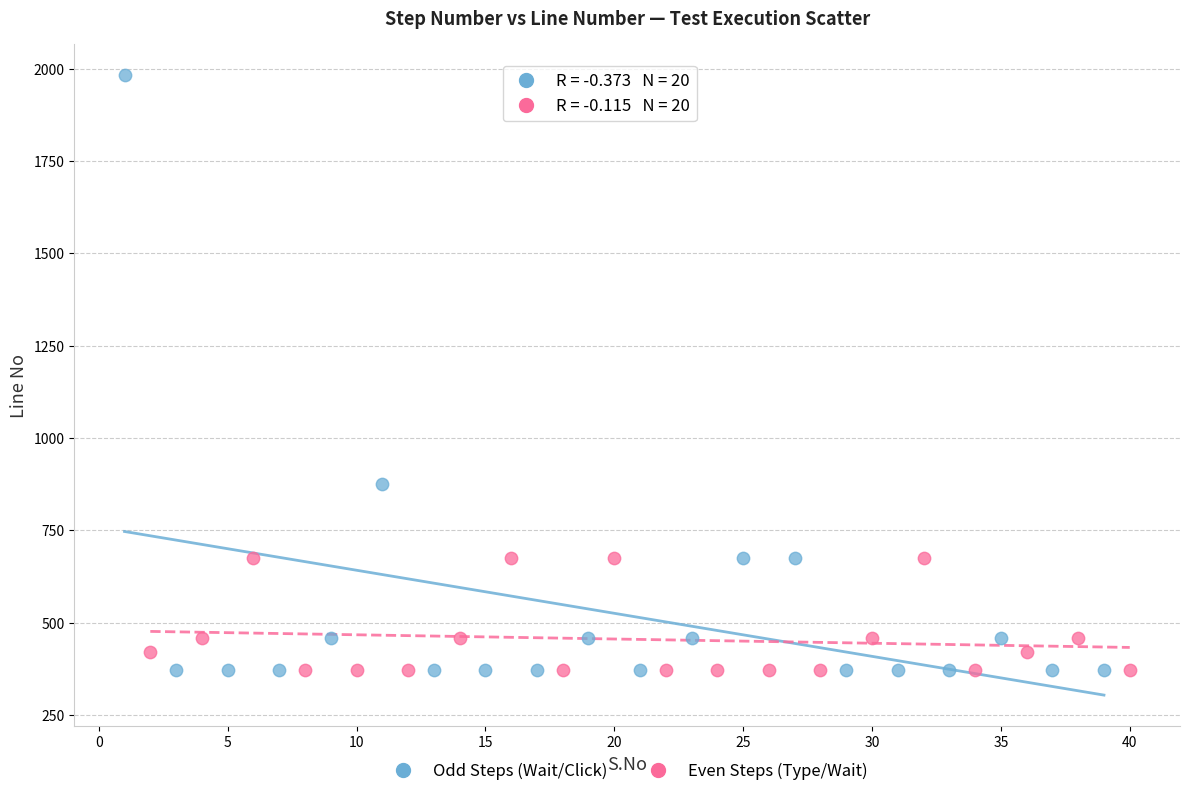

Which series has the widest spread of Y values?

Odd Steps (Wait/Click)